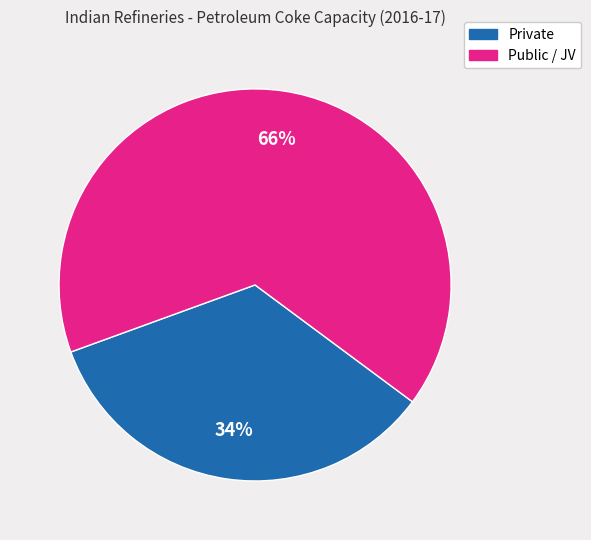

Count the number of slices in the pie.

2